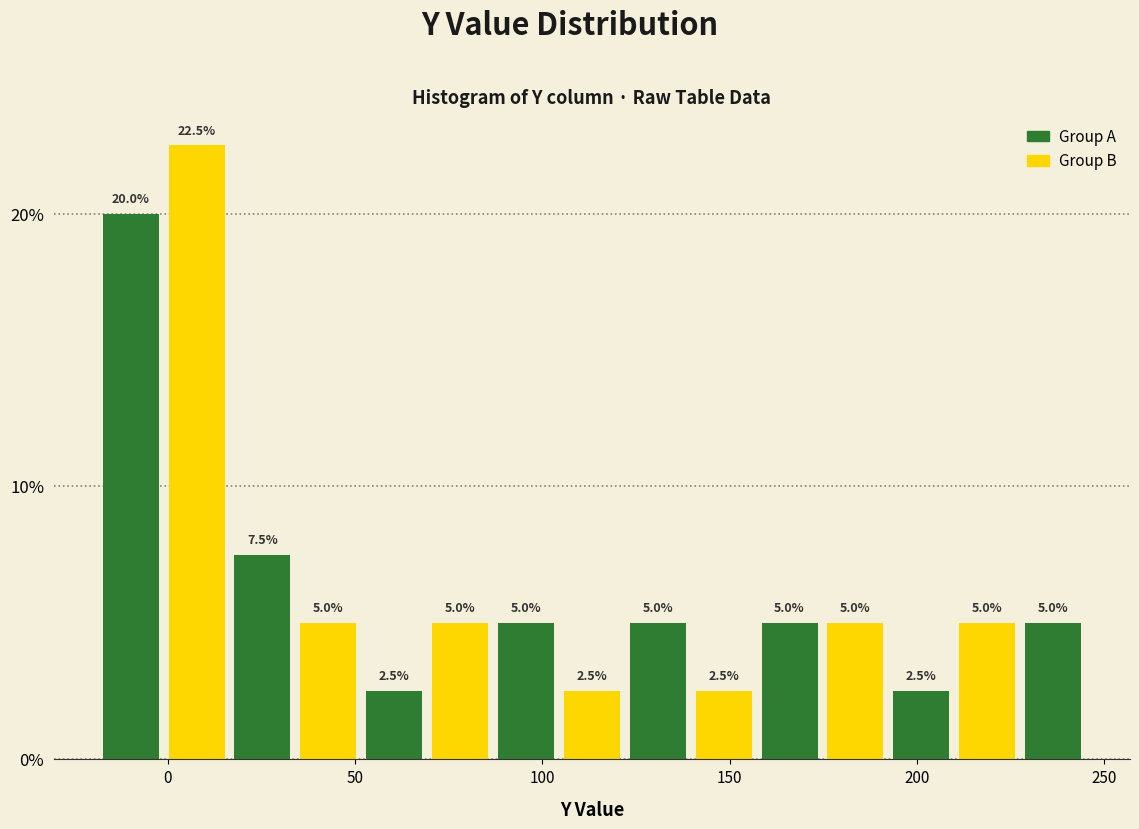

Around what value on the x-axis is the tallest bar? Give the approximate position of its centre, as read against the axis.

10